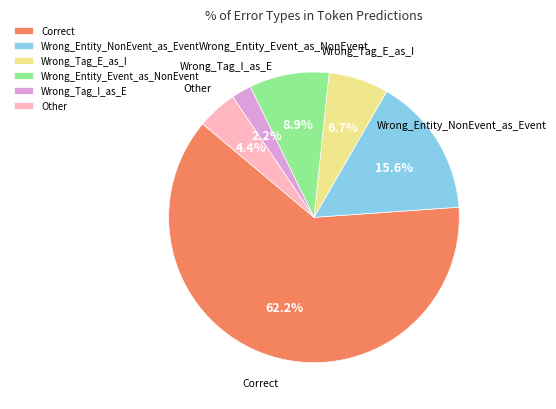

Approximately how many times larger is the value at Other compared to Wrong_Entity_NonEvent_as_Event?

0.3